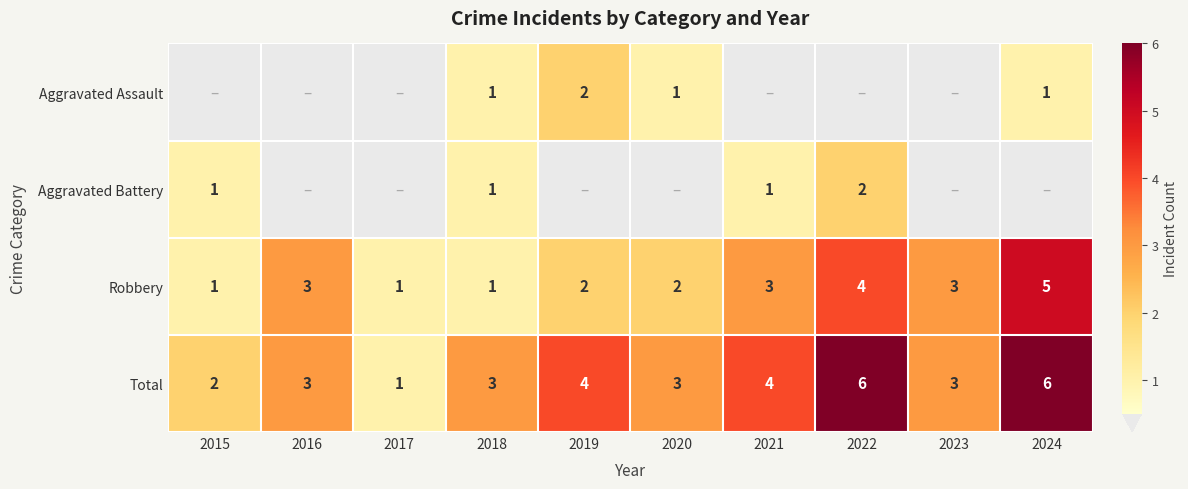

What is the total value across all series at 2019?

8